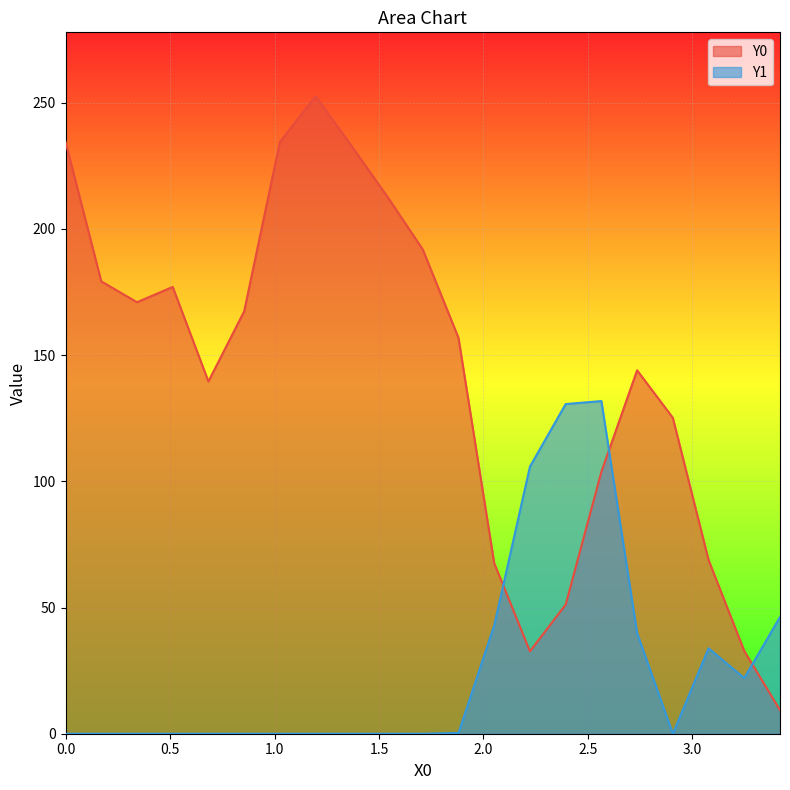

True or false: Y1 and Y0 intersect in this chart.

True